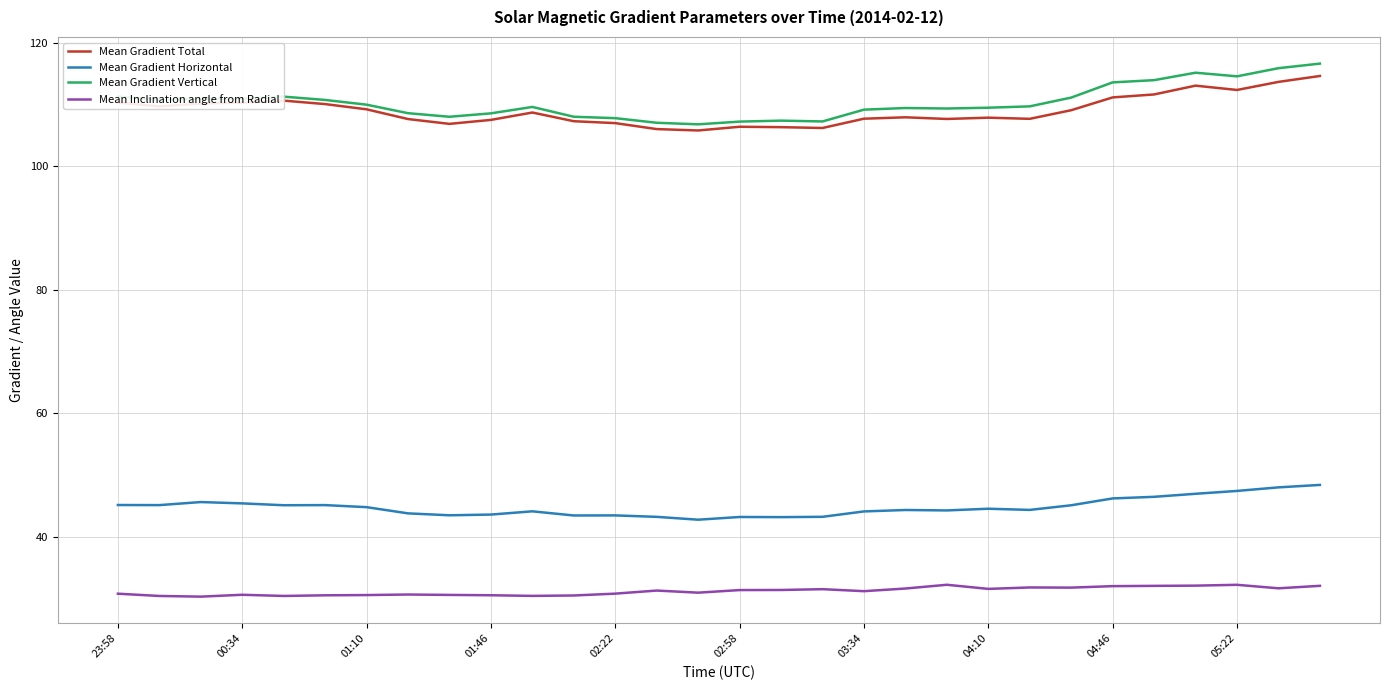

What is the maximum value shown in the chart?

116.7